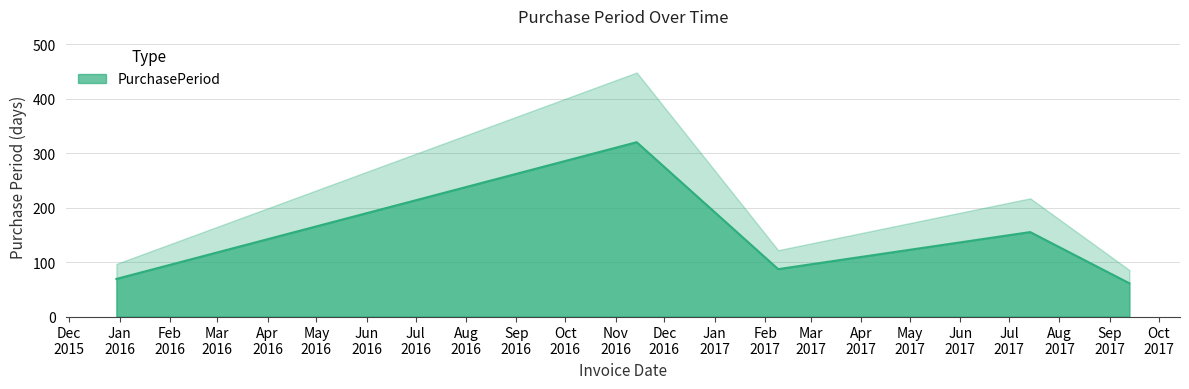

The chart shows a value of 320 at 2016-11-14. True or false?

True